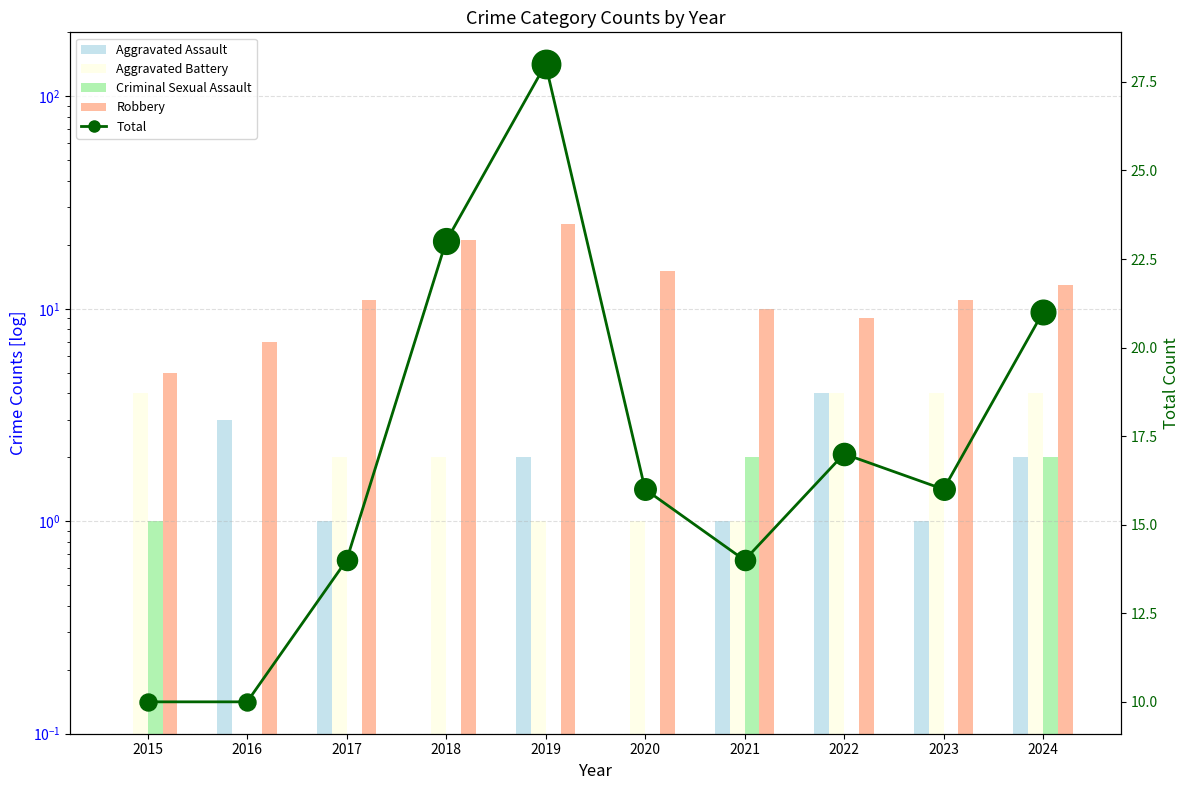

Which series reaches the minimum Y coordinate?

Aggravated Assault